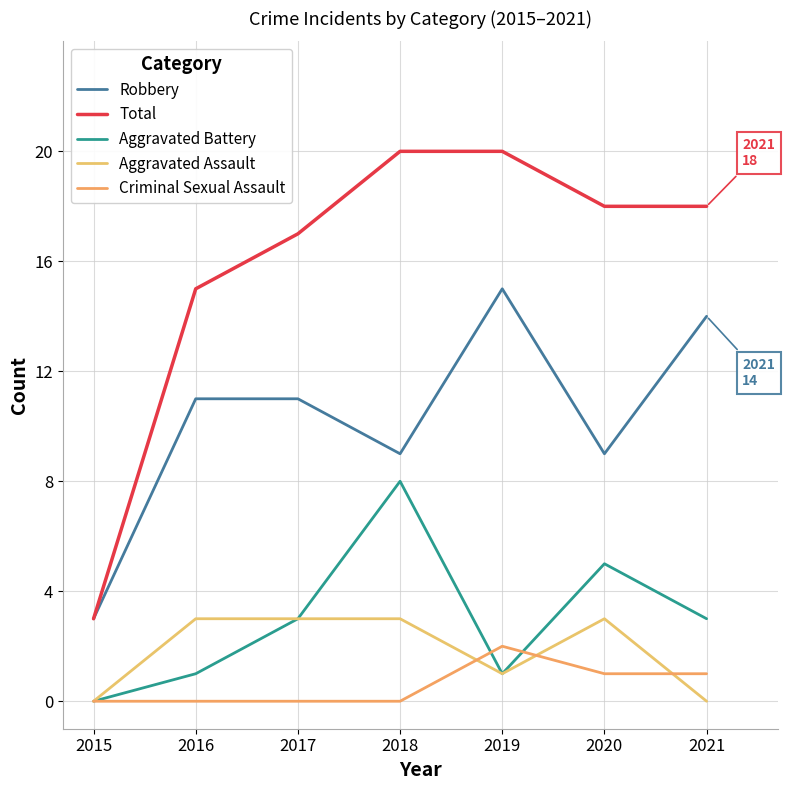

At which category does Criminal Sexual Assault reach its first local peak?

2019